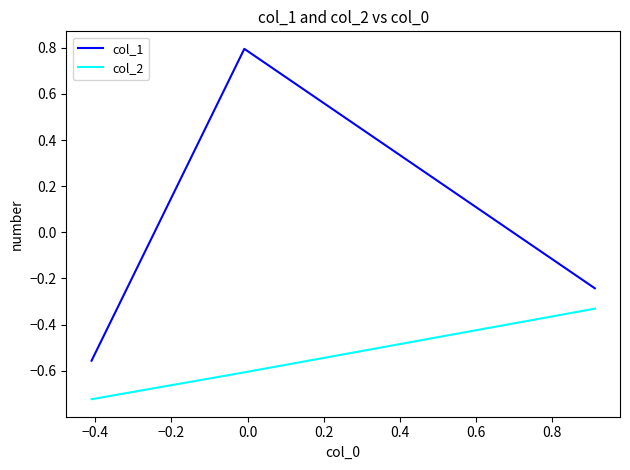

Which series has the largest range (max minus min)?

col_1